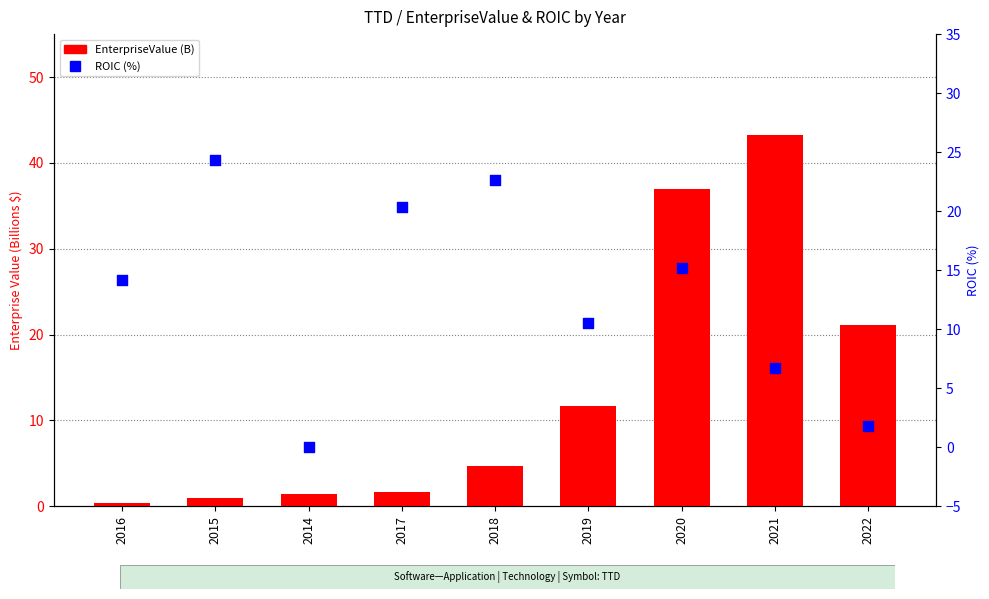

At how many categories does at least one series exceed 42?

1